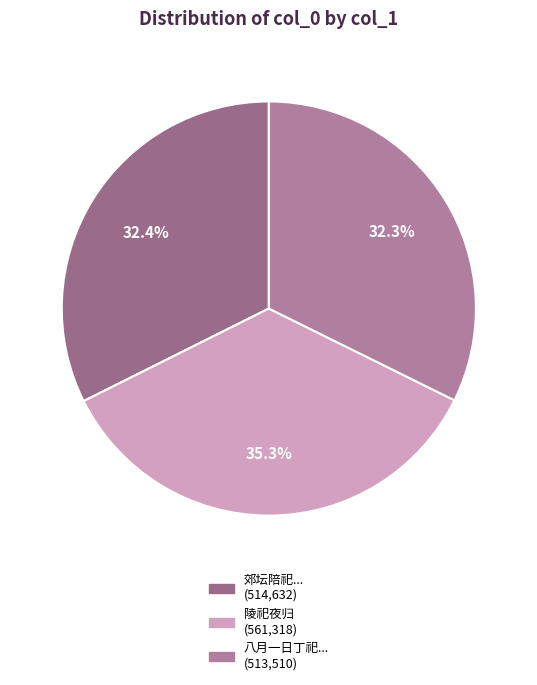

Does any single category account for the majority?

No